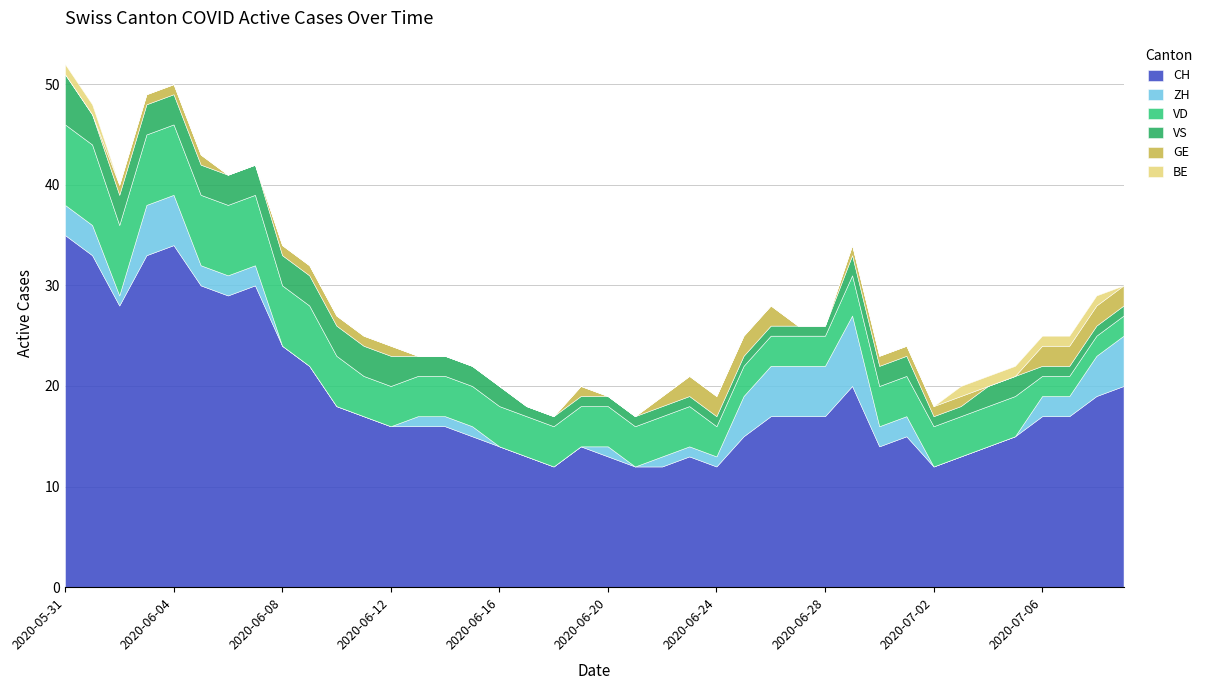

True or false: CH has more than 0 interior local peaks.

True